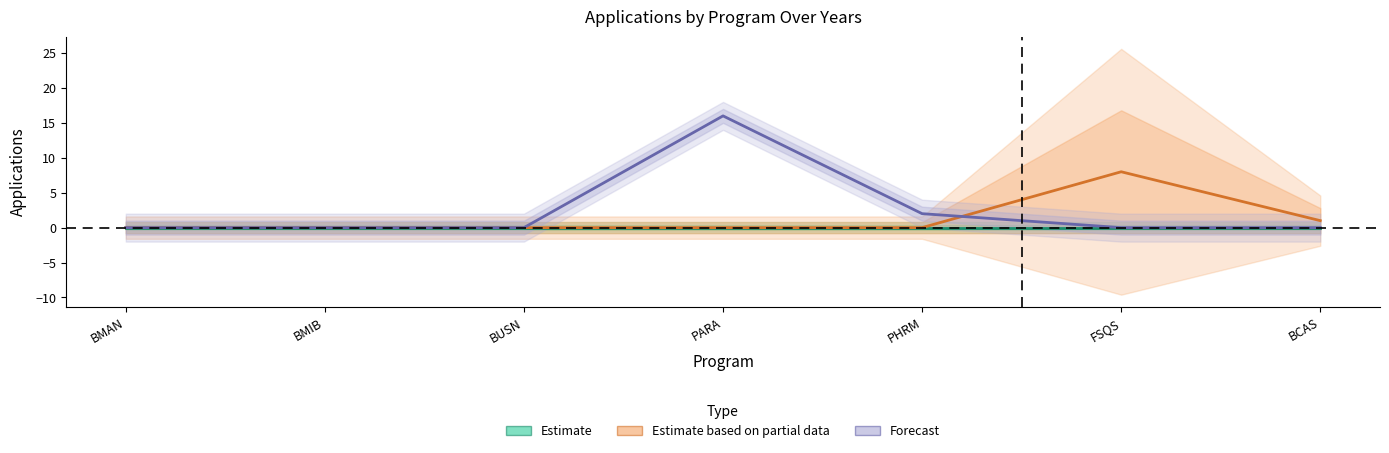

True or false: Estimate based on partial data and Forecast intersect in this chart.

True